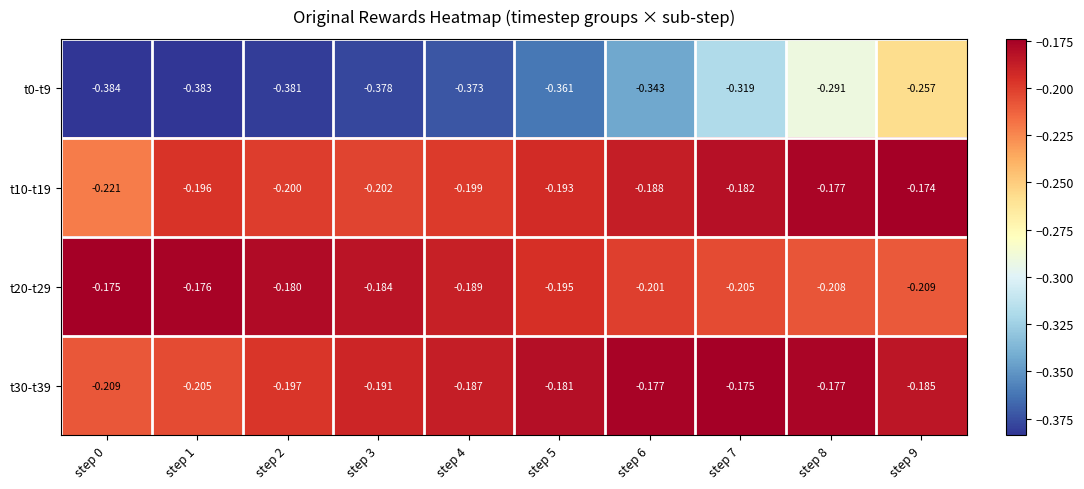

What is the maximum value shown in the chart?

-0.2